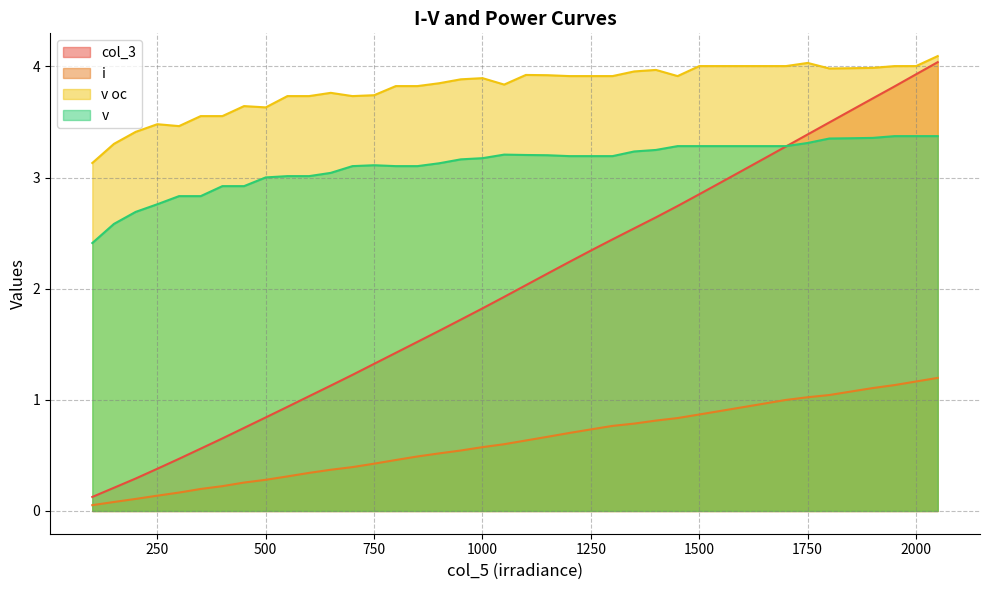

Which series has the widest spread of values?

col_3